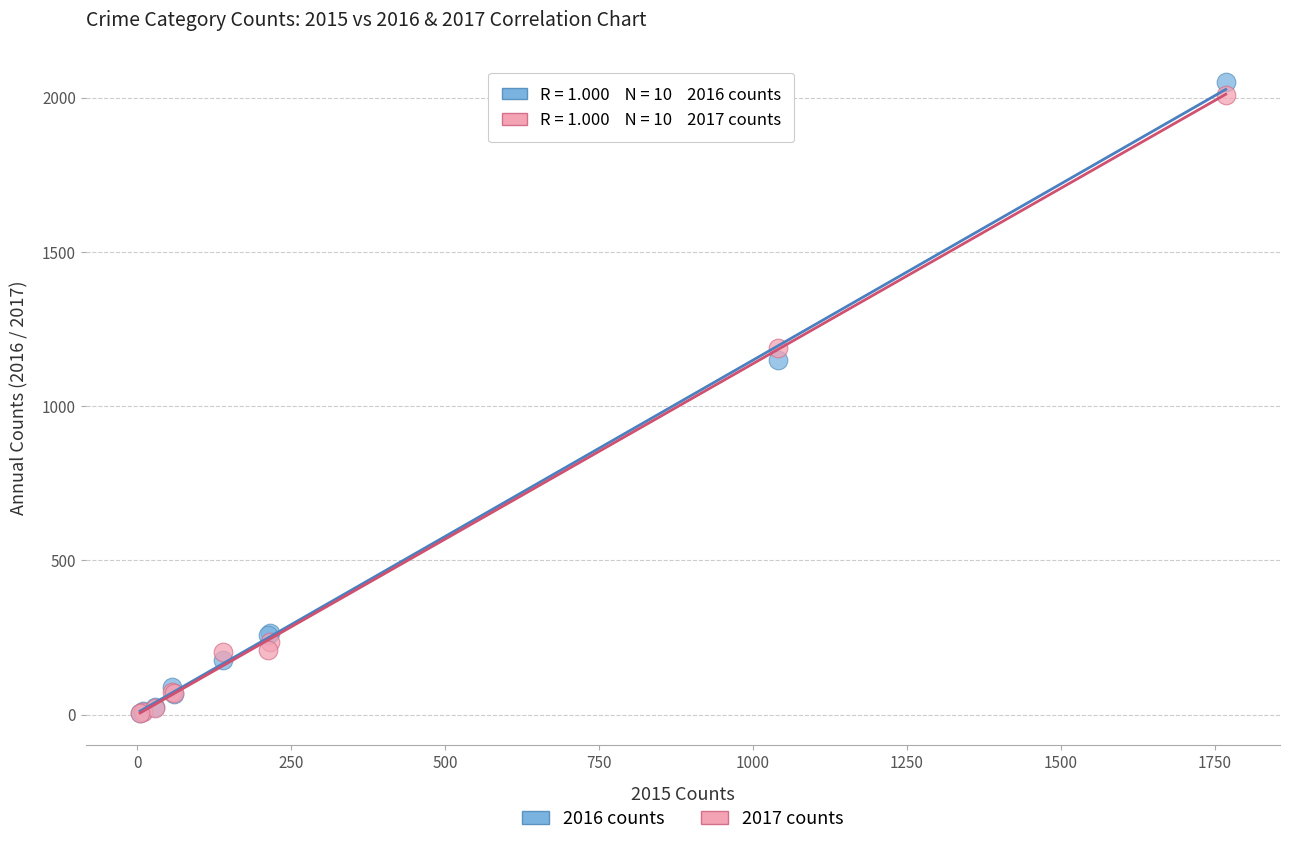

What are all the series names shown in the legend?

2016 counts, 2017 counts